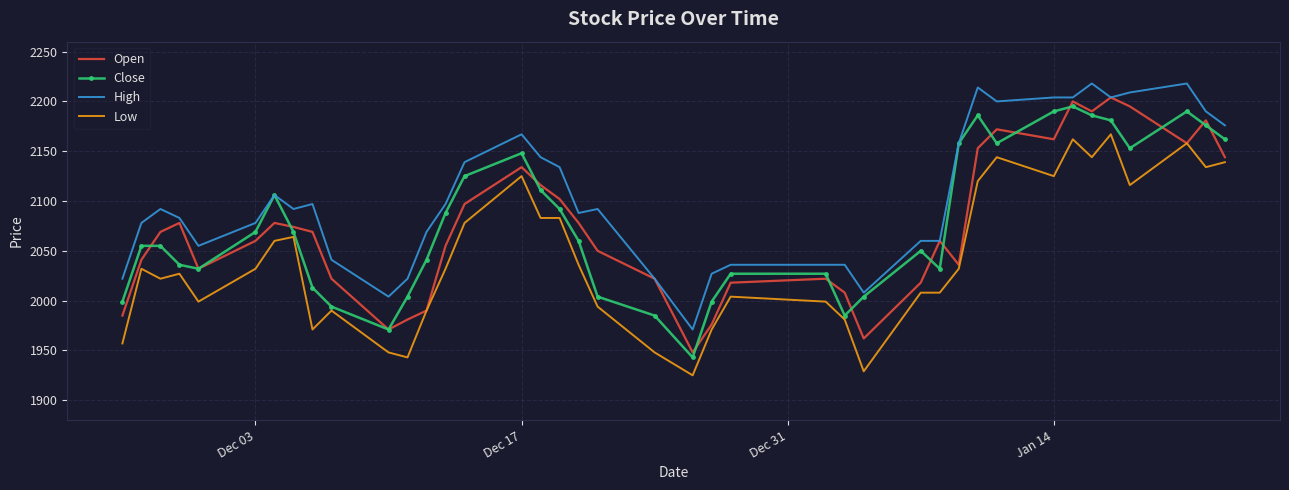

Which series has the largest total across all categories?

High